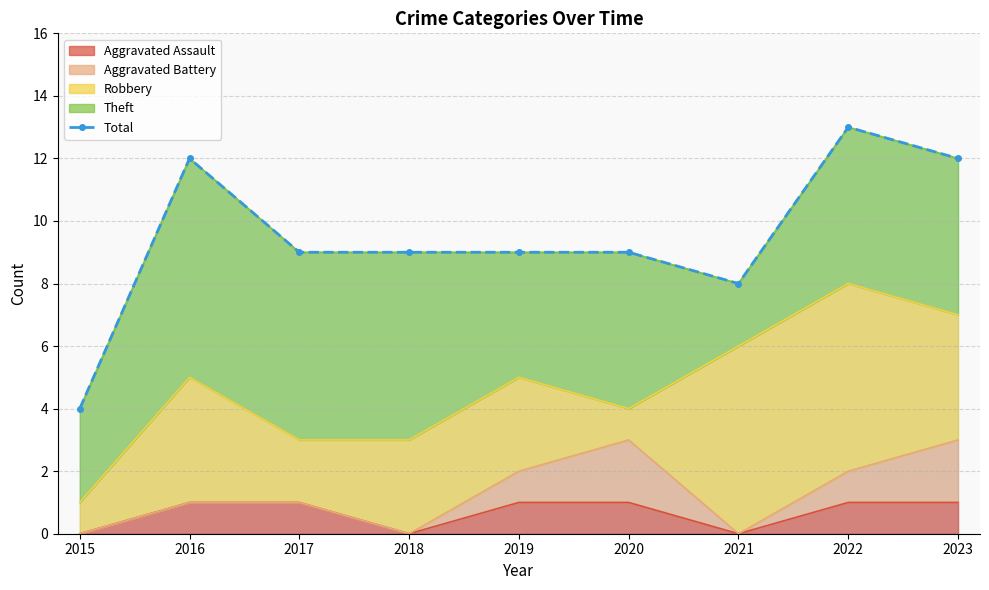

List the labels in order of value, smallest first.

2015, 2021, 2017, 2018, 2019, 2020, 2016, 2023, 2022